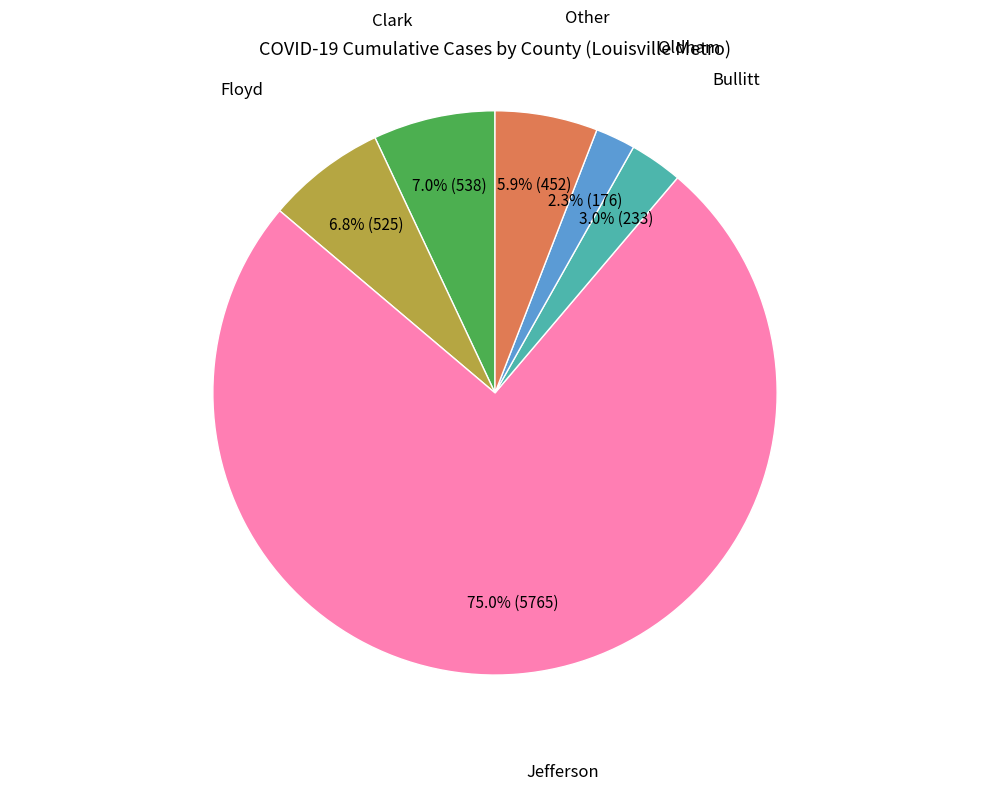

To the nearest percent, what is the average slice percentage?

17%